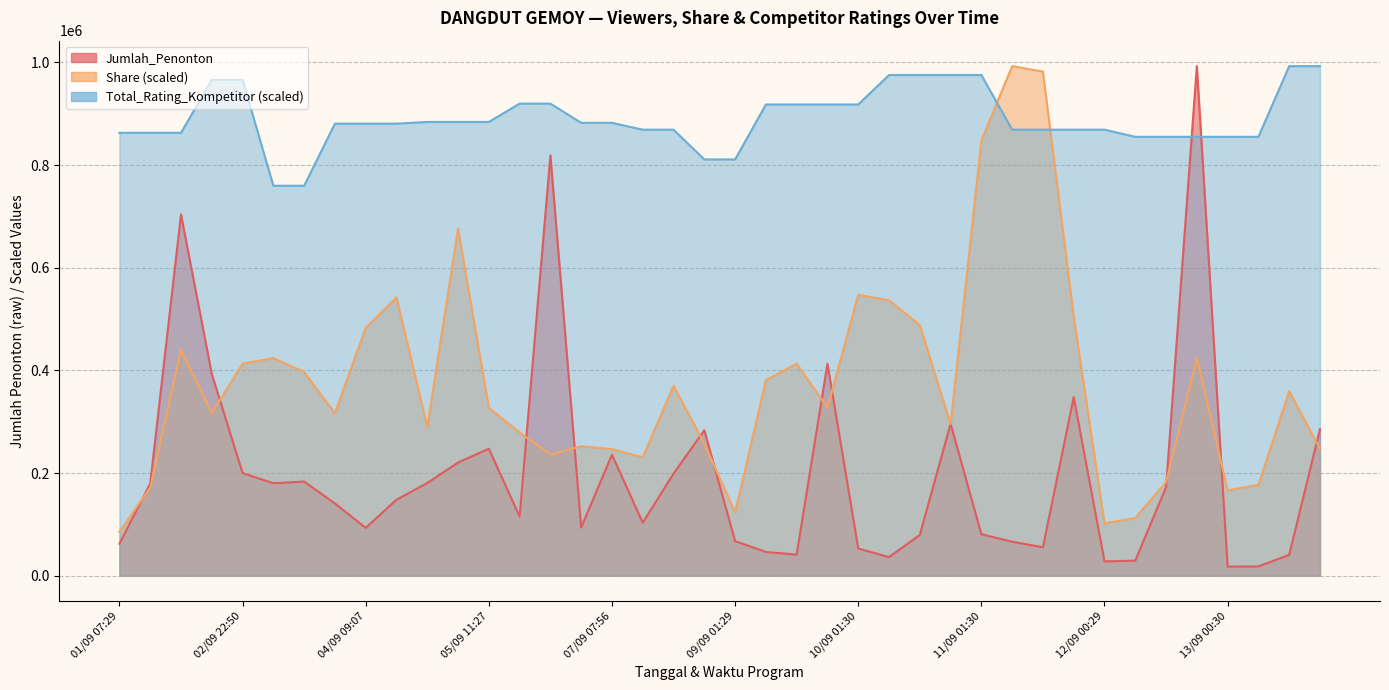

What is the label of the 23rd point from the right?

08/09 07:28